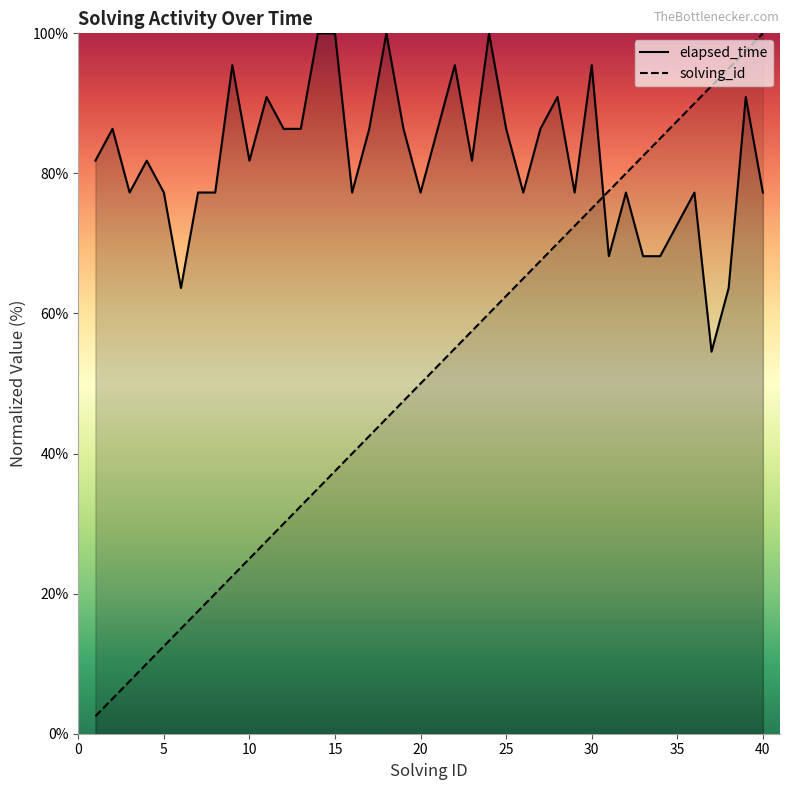

Which category has the lowest value across all series?

1